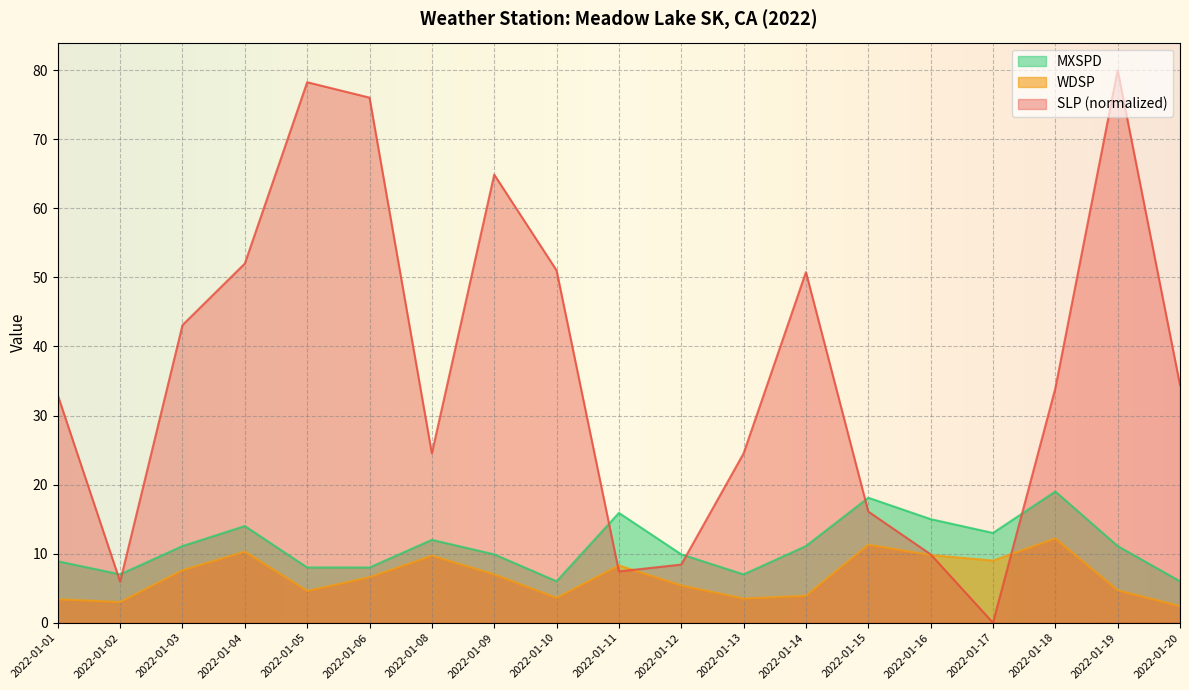

What is the value of the WDSP point at the 7th from the left?

9.7